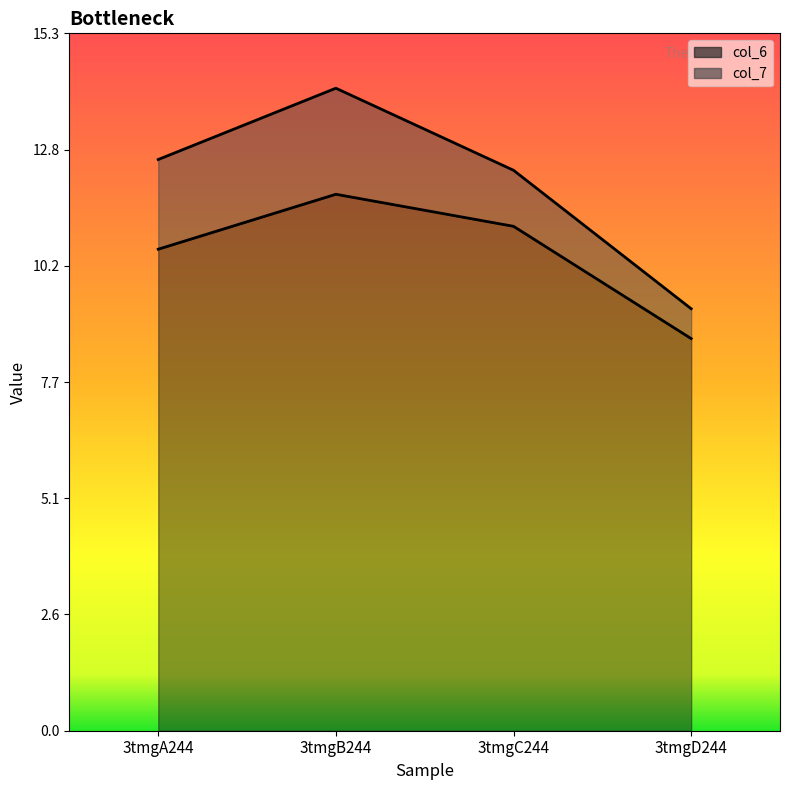

How many lines are shown in the chart?

2